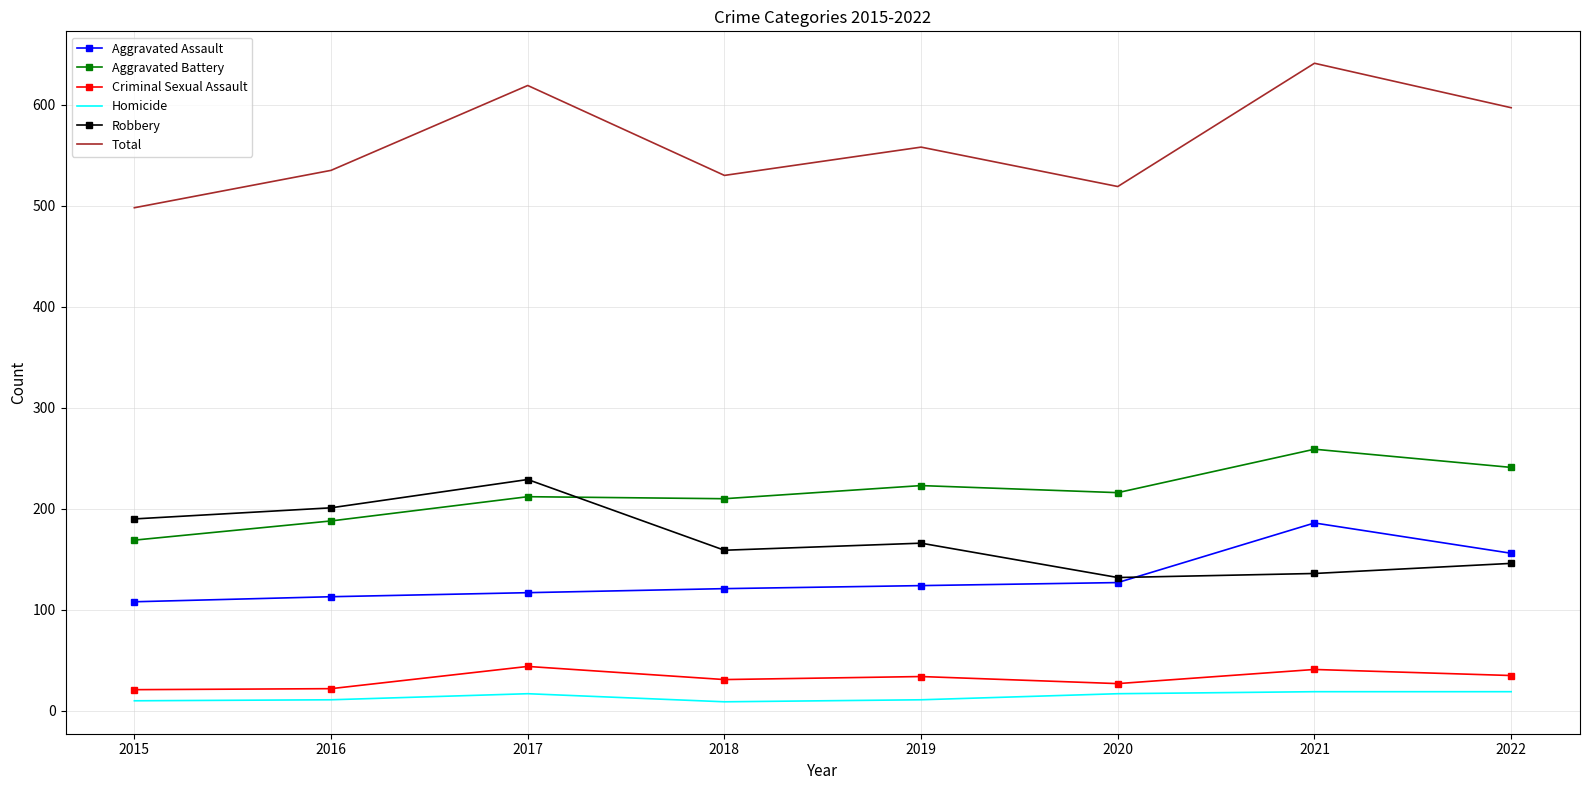

Rank the series by their maximum value, from lowest to highest.

Homicide, Criminal Sexual Assault, Aggravated Assault, Robbery, Aggravated Battery, Total